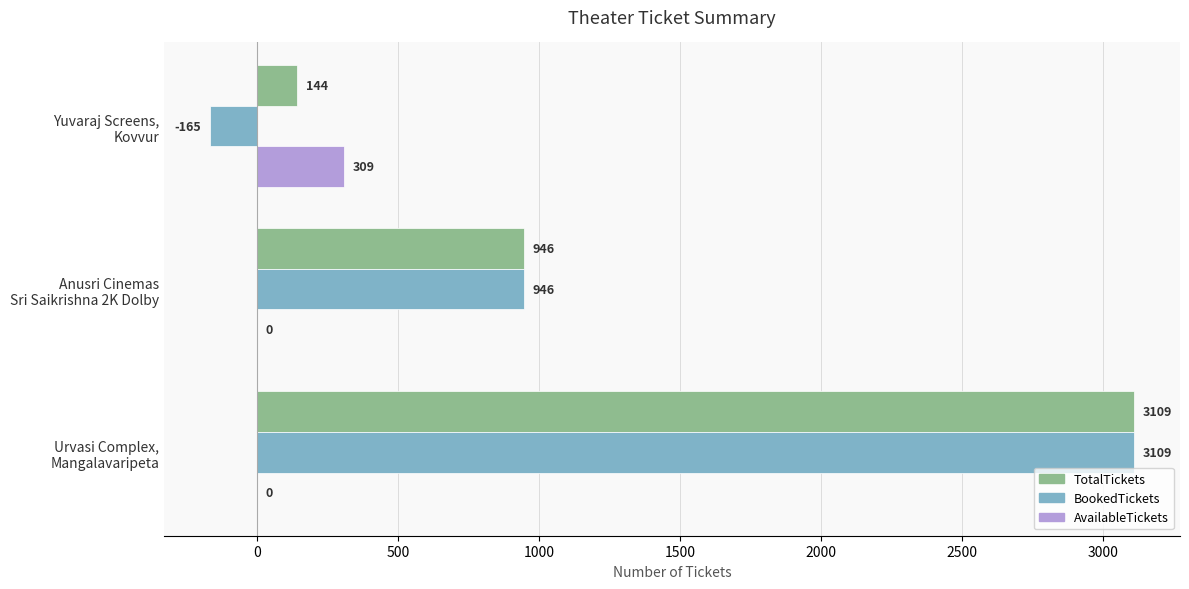

How many data points in AvailableTickets are above 0?

1